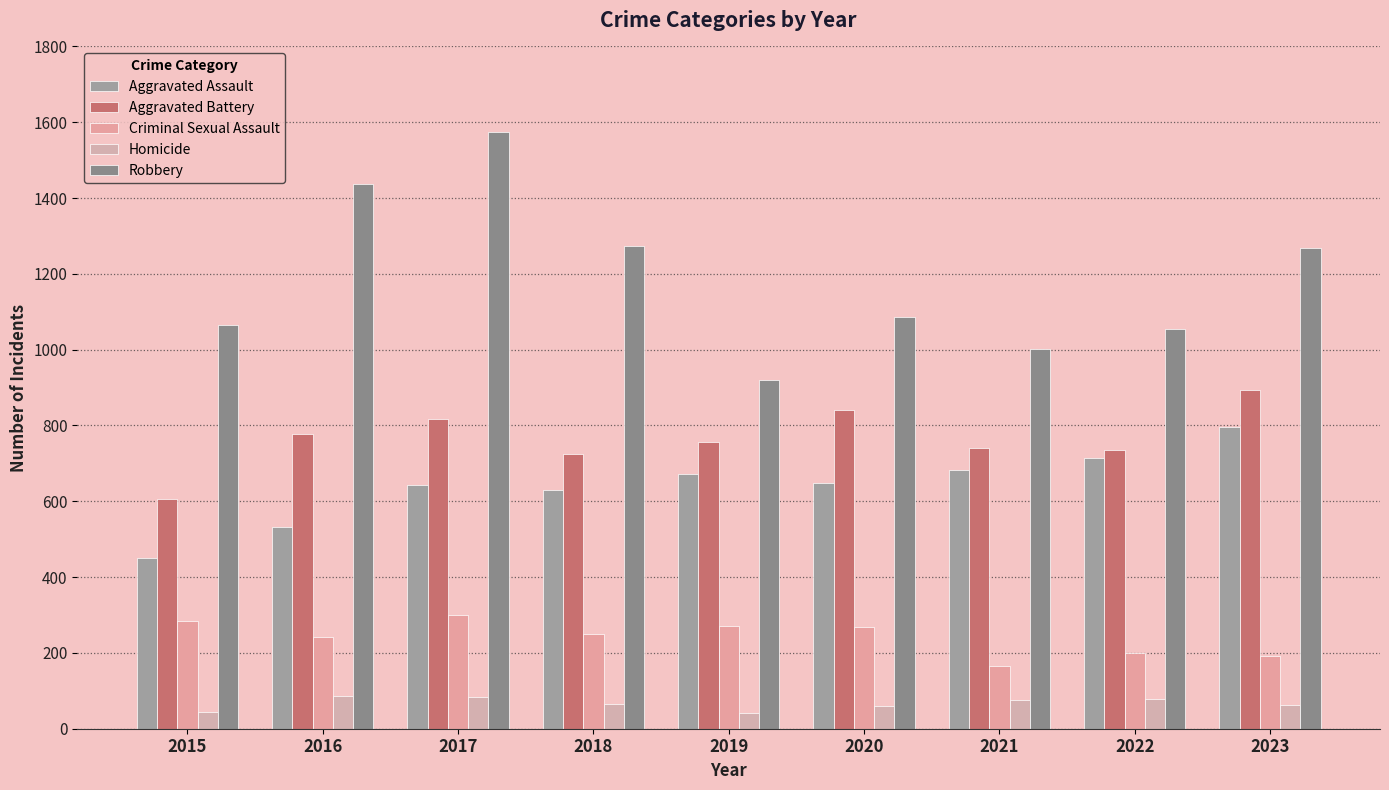

Rank the series by their maximum value, from lowest to highest.

Homicide, Criminal Sexual Assault, Aggravated Assault, Aggravated Battery, Robbery